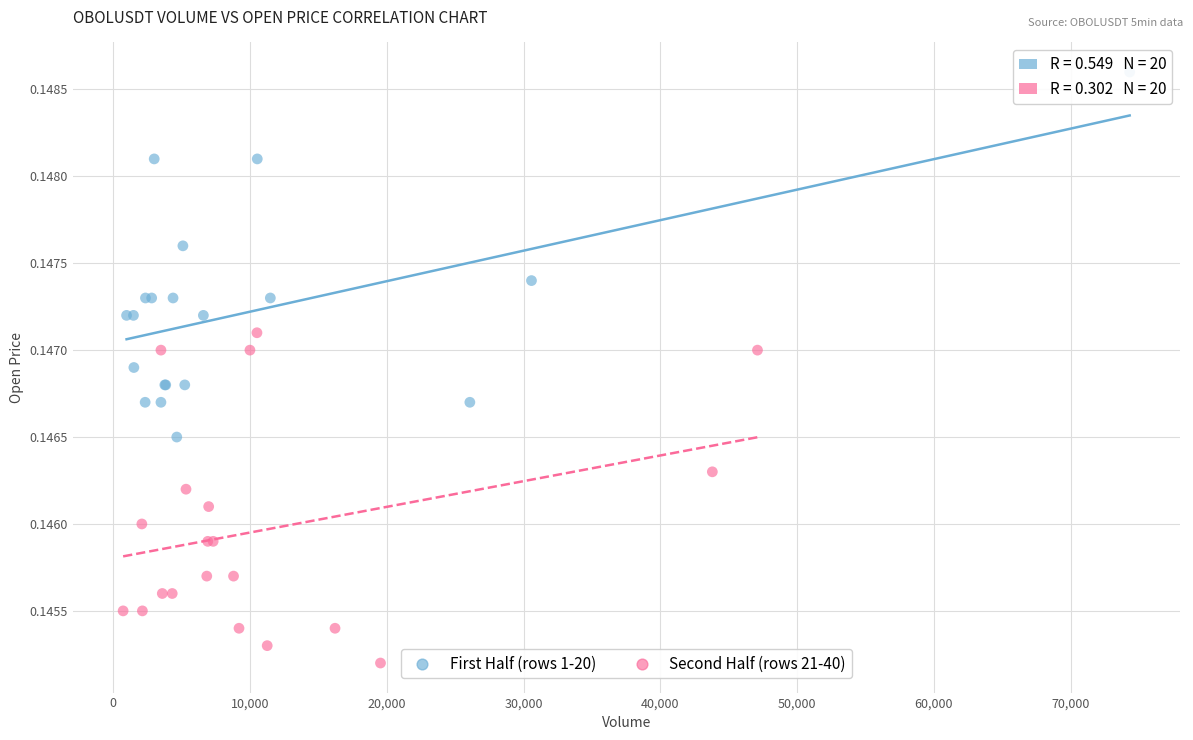

Which series reaches the minimum Y coordinate?

Second Half (rows 21-40)